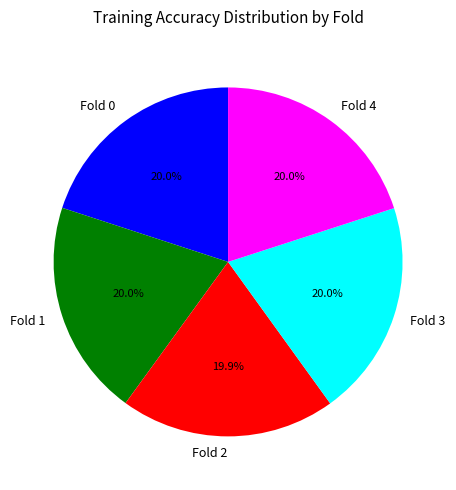

What portion of the pie excludes Fold 2?

80.1%